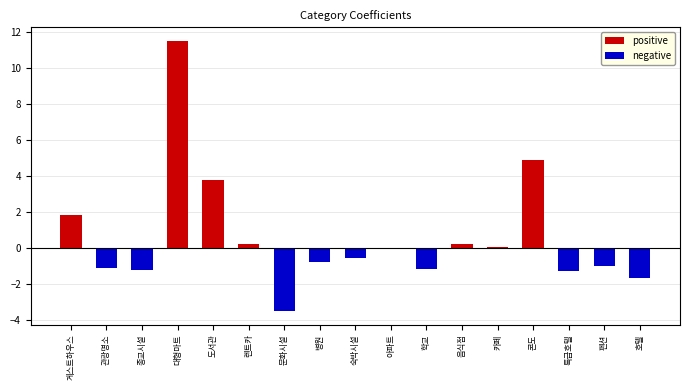

What is the sum of all positive values?

22.3